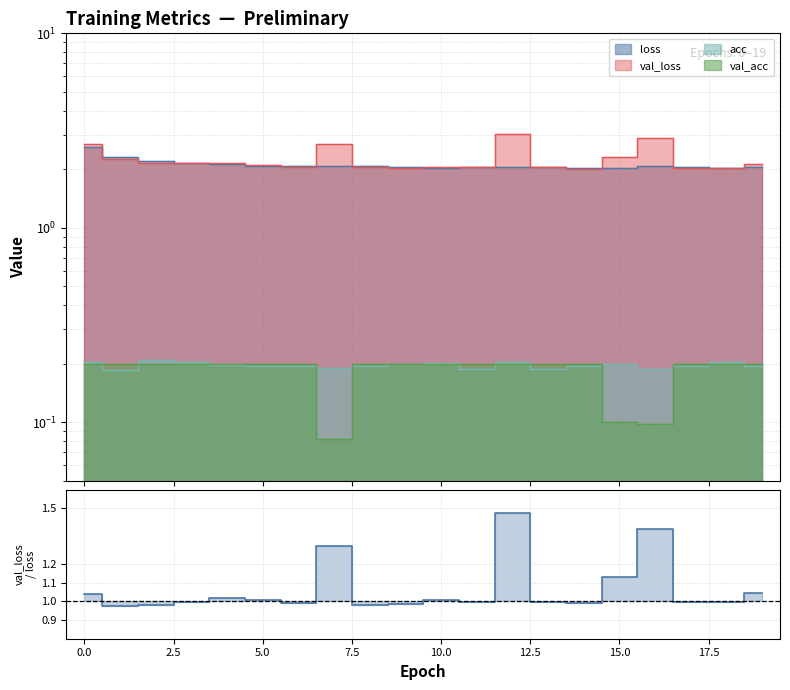

Where is the first local minimum for val_acc?

3